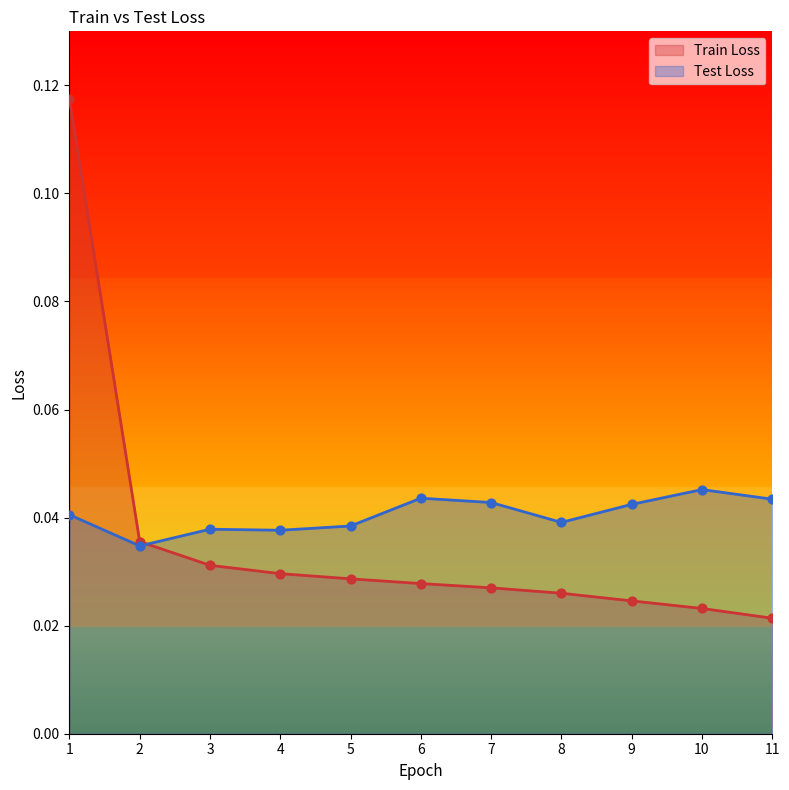

Which series has the largest total across all categories?

Test Loss